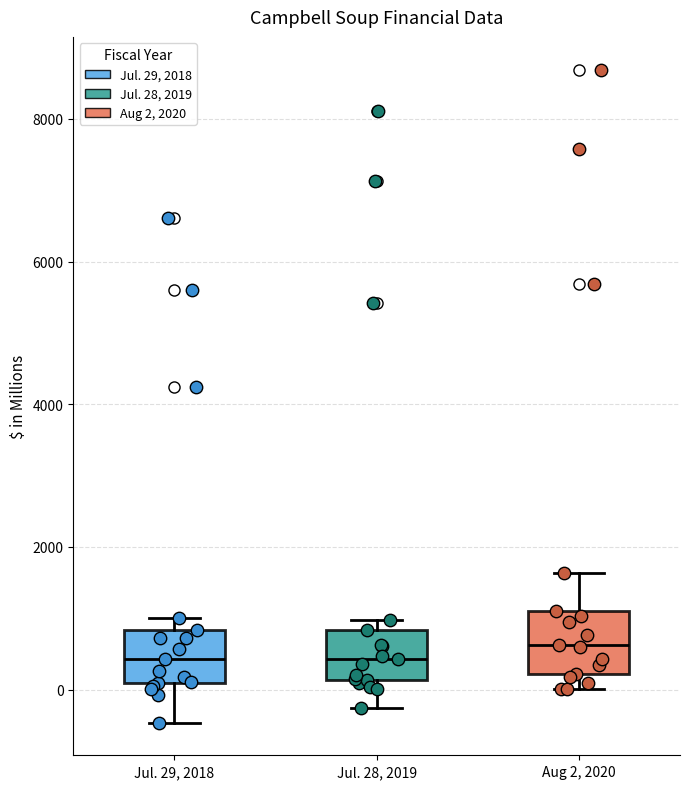

Reading left to right, read every box against the y-axis: the position of its median line, the range the box covers, and the ends of its whiskers. The values are not printed on the chart, so give them approximately, as read against the axis.

Jul. 29, 2018: median 400, box 0 to 800, whiskers -400 to 1000
Jul. 28, 2019: median 400, box 200 to 800, whiskers -200 to 1000
Aug 2, 2020: median 600, box 200 to 1200, whiskers 0 to 1600